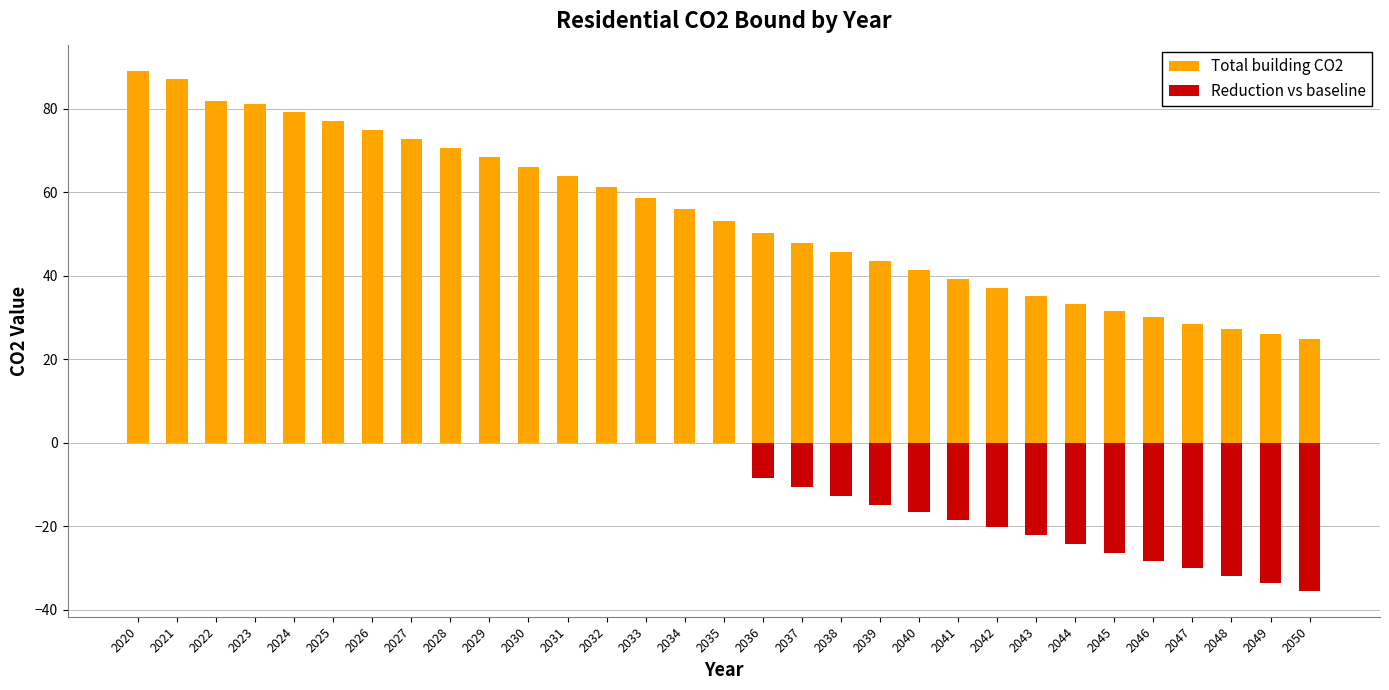

Between 2021 and 2043, which series saw the biggest shift?

Total building CO2